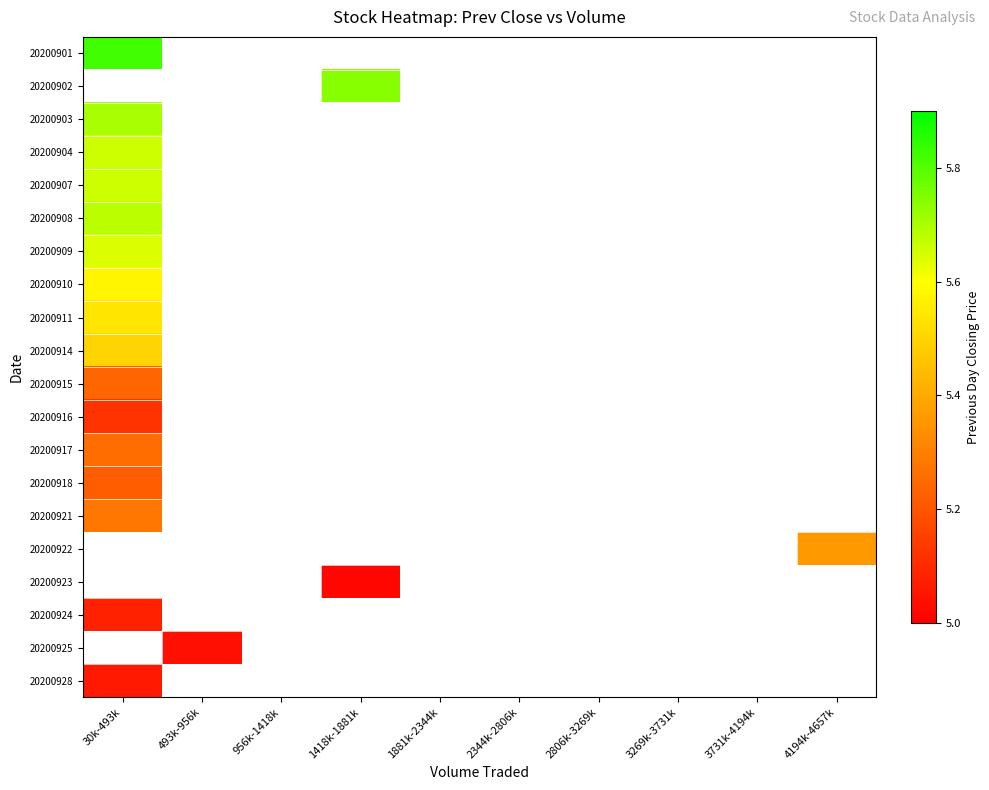

At which label is 20200921 closest to 5?

30k-493k